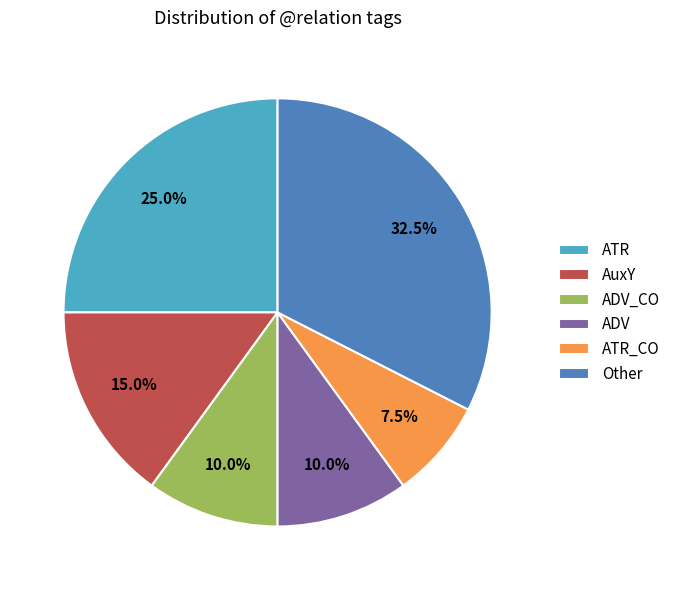

What percentage do Other and ADV together represent?

42.5%